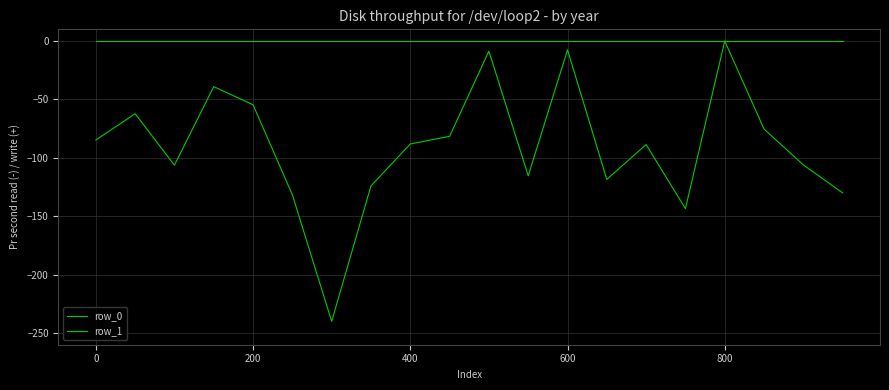

Is this an area chart (filled region under the line)?

No